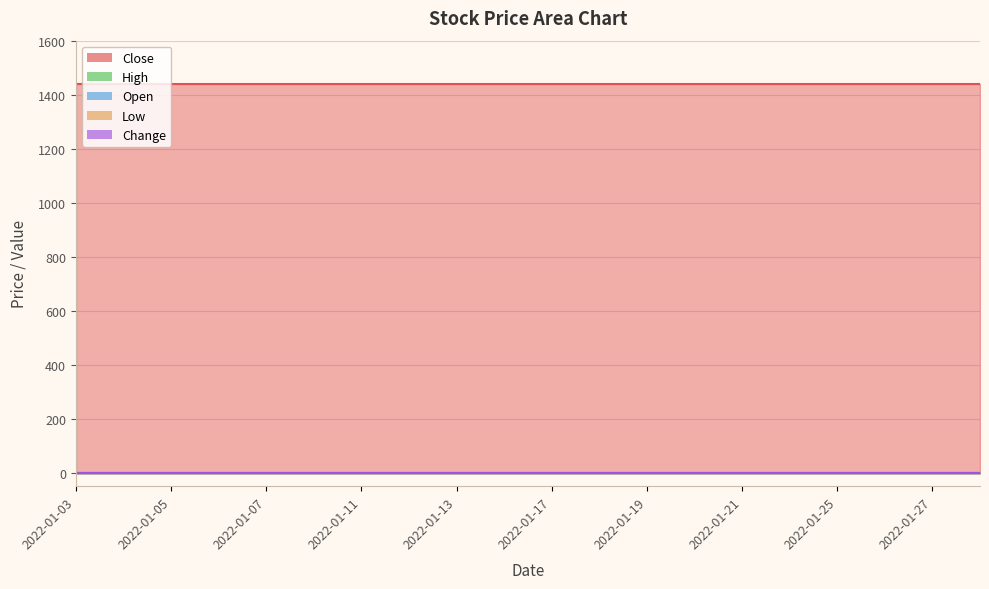

What is the highest value of the Close series?

1440